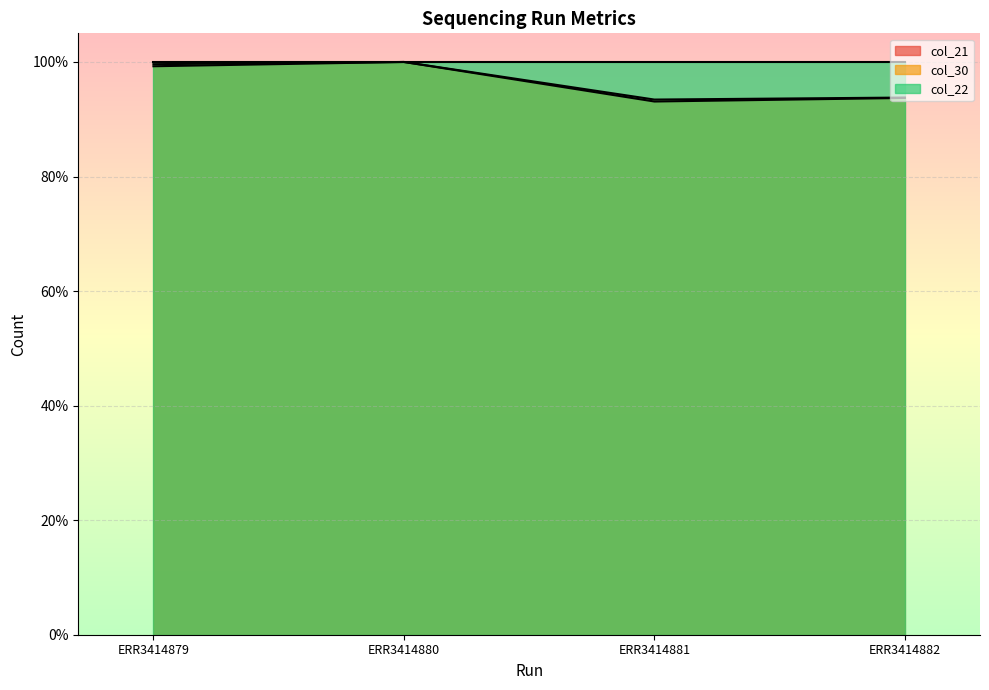

At which category does col_30 reach its first local peak?

ERR3414880